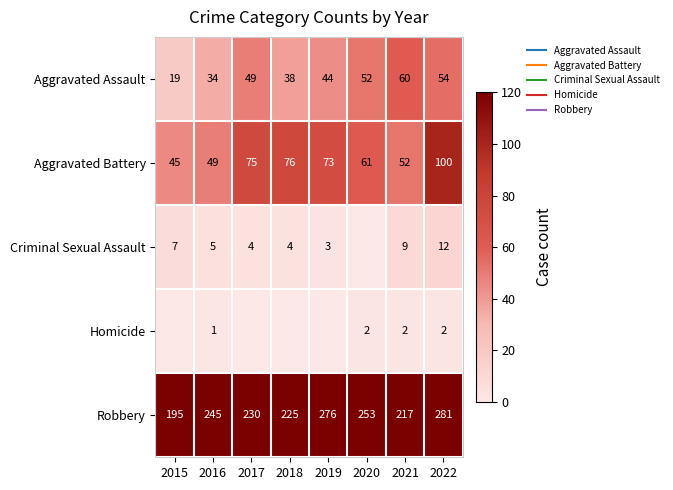

Between 2020 and 2021, which series saw the biggest shift?

Robbery